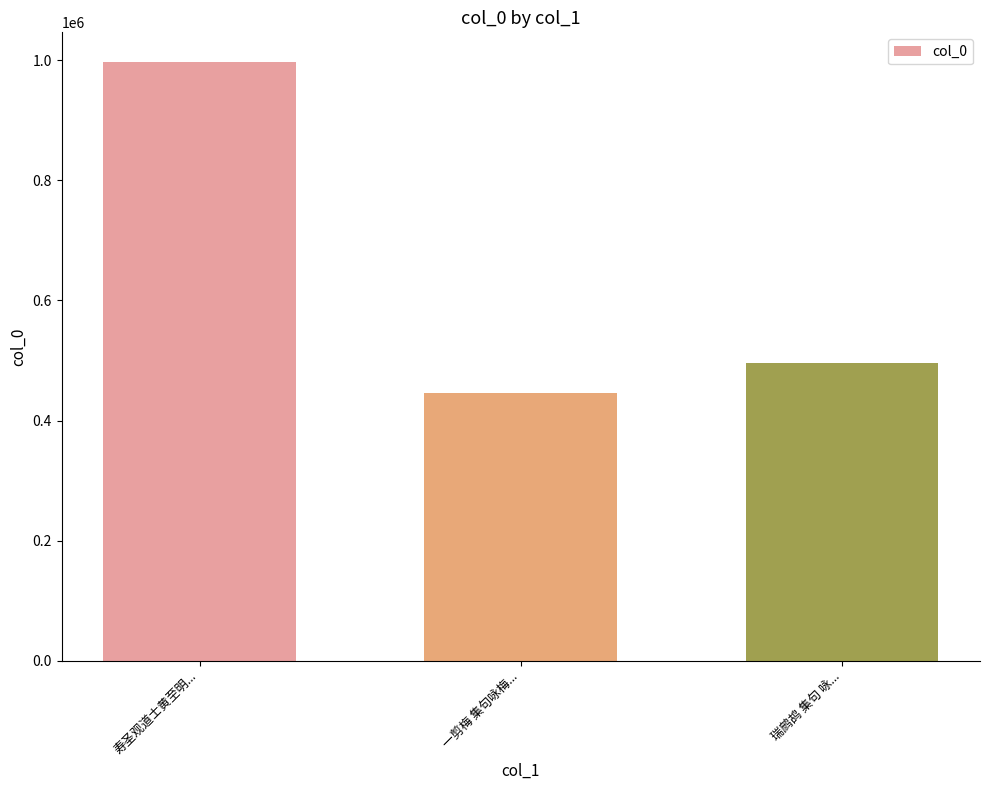

How many series are shown in this chart?

1